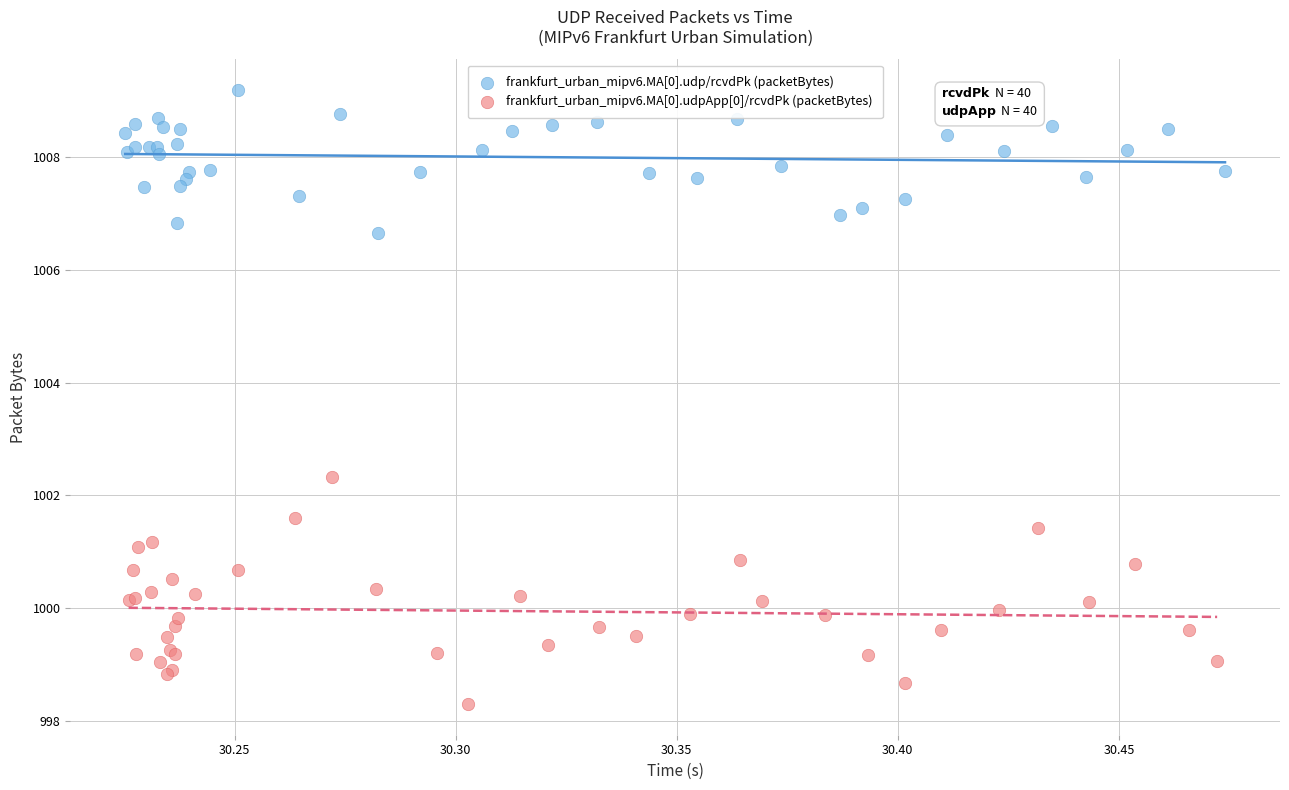

Which series reaches the minimum Y coordinate?

frankfurt_urban_mipv6.MA[0].udpApp[0]/rcvdPk (packetBytes)